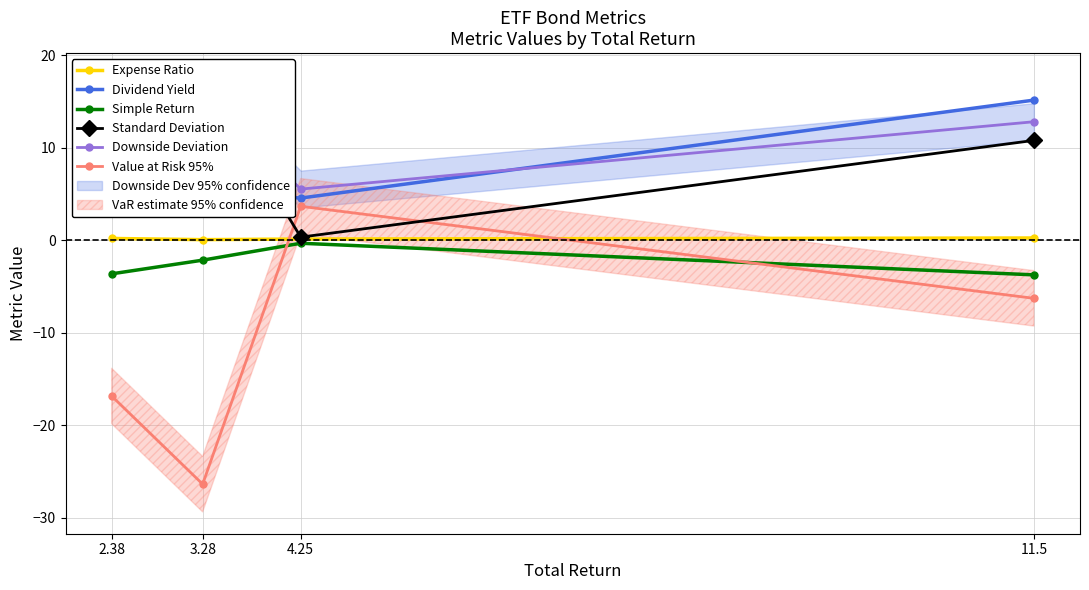

Is this an area chart (filled region under the line)?

No